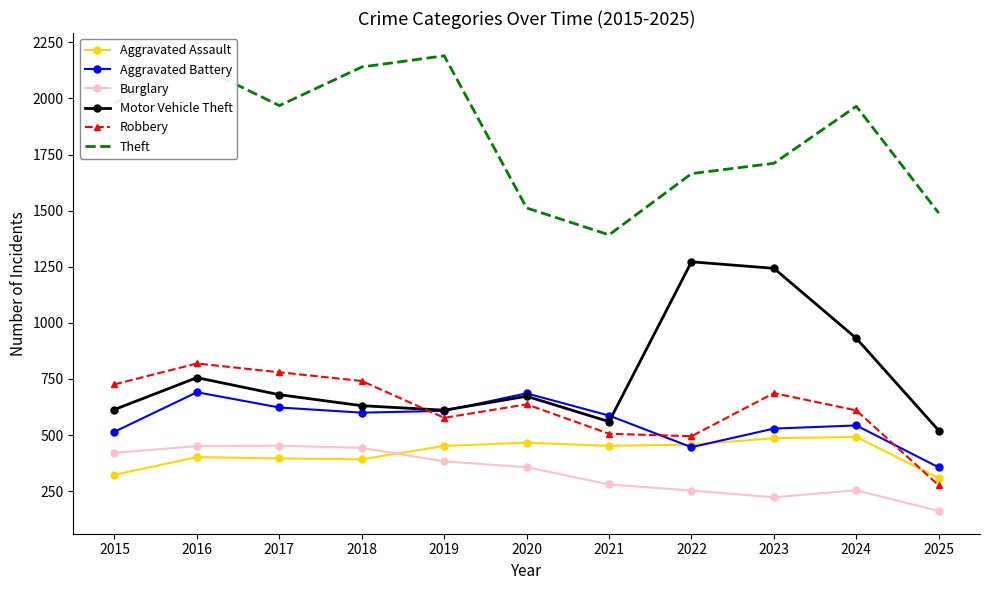

At which category is the sum across all series the highest?

2016